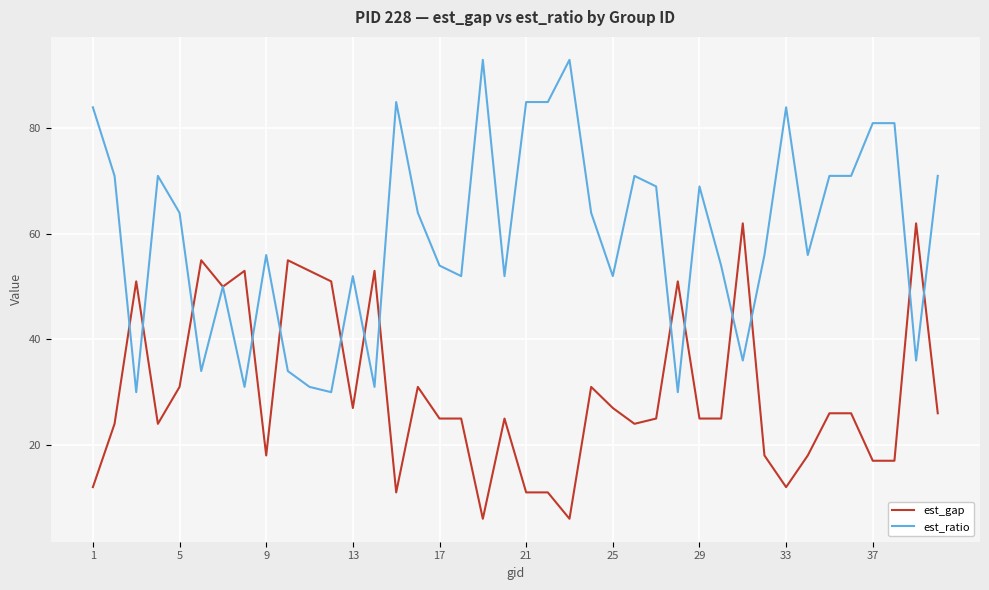

What is the greatest value displayed?

93